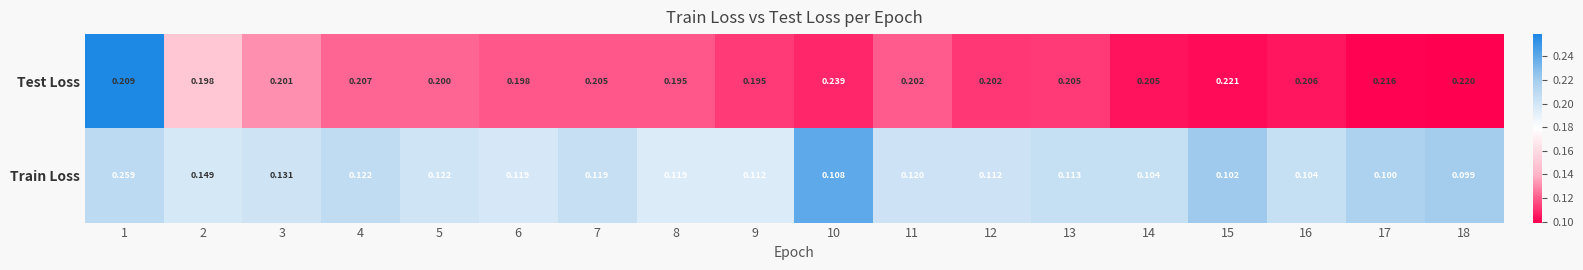

Which series has the widest spread of values?

Train Loss